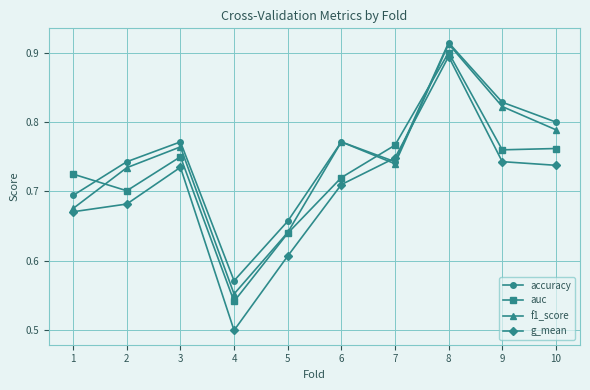

Where is the first local minimum for f1_score?

4